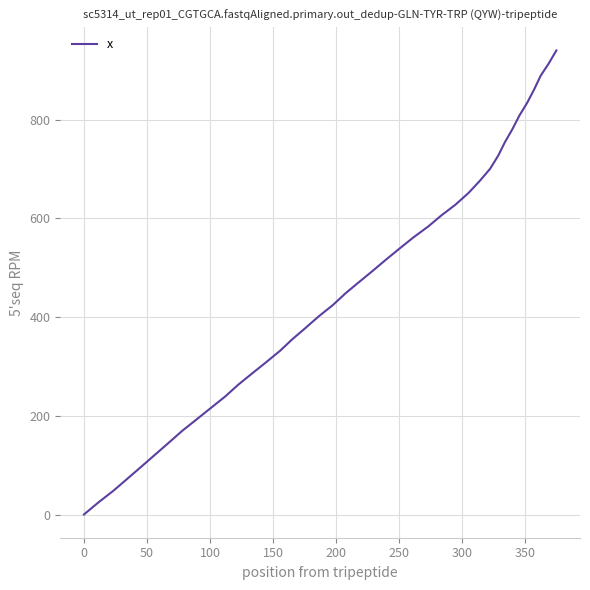

How many lines are shown in the chart?

1